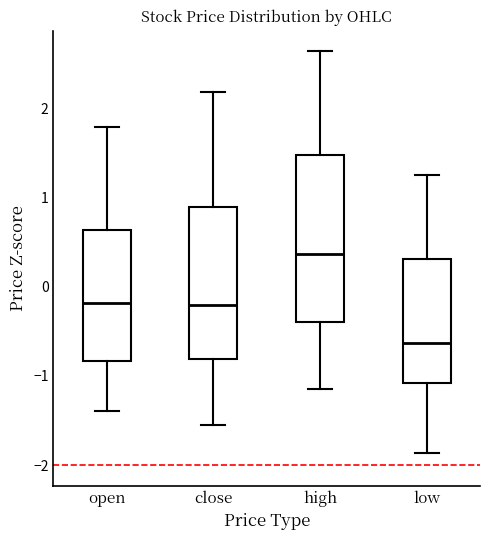

Which box's median line is the lowest?

low